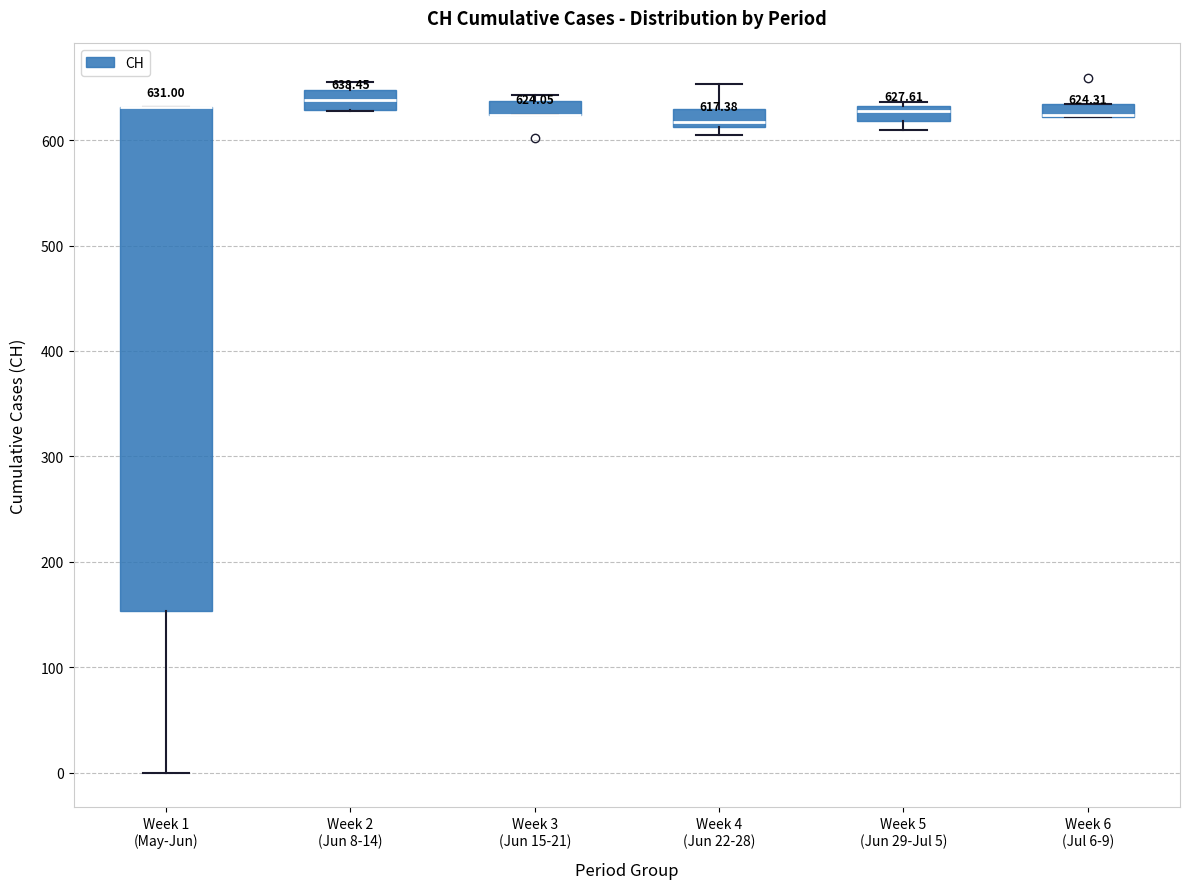

Comparing the boxes themselves (not the whiskers), which one is the tallest?

Week 1 (May-Jun)